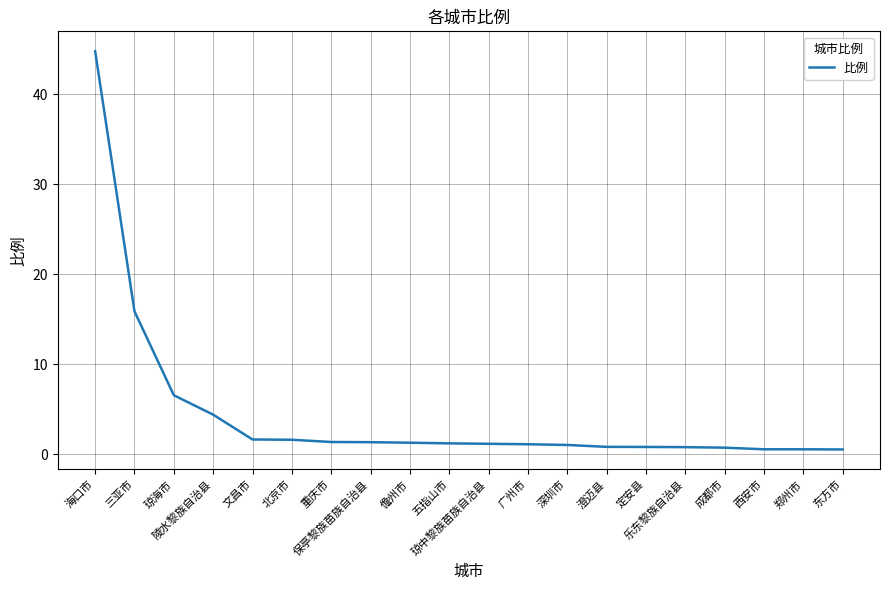

What is the maximum value shown in the chart?

44.8